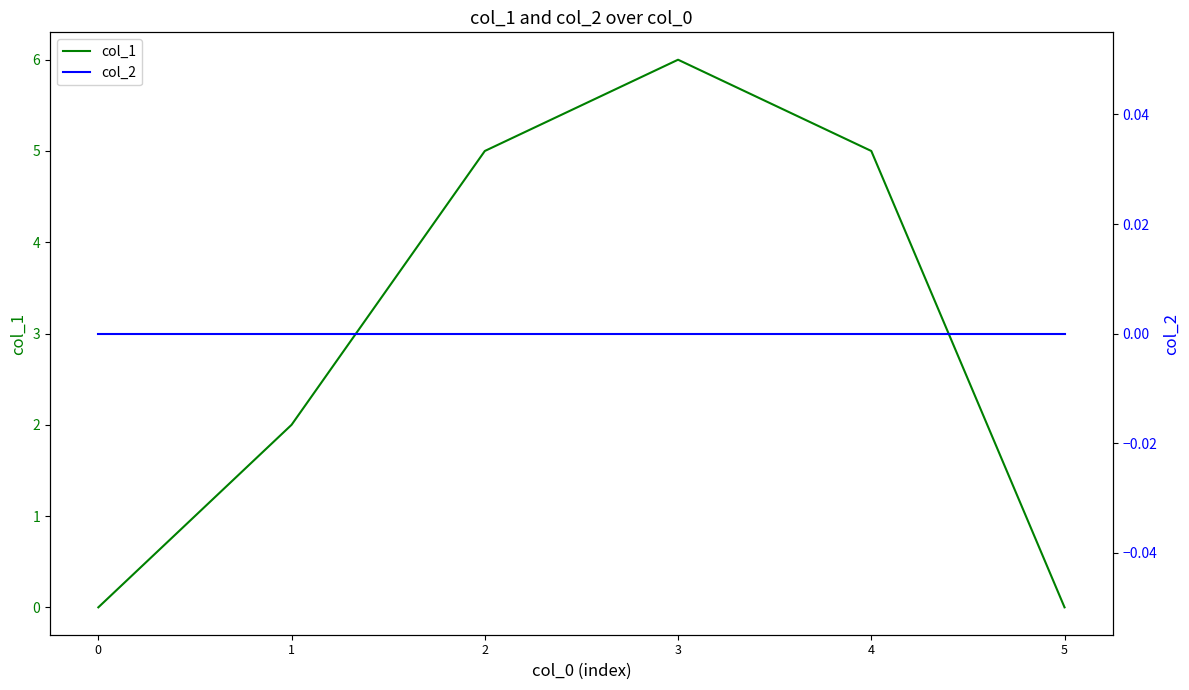

Where is col_1 nearest to the value 3?

1